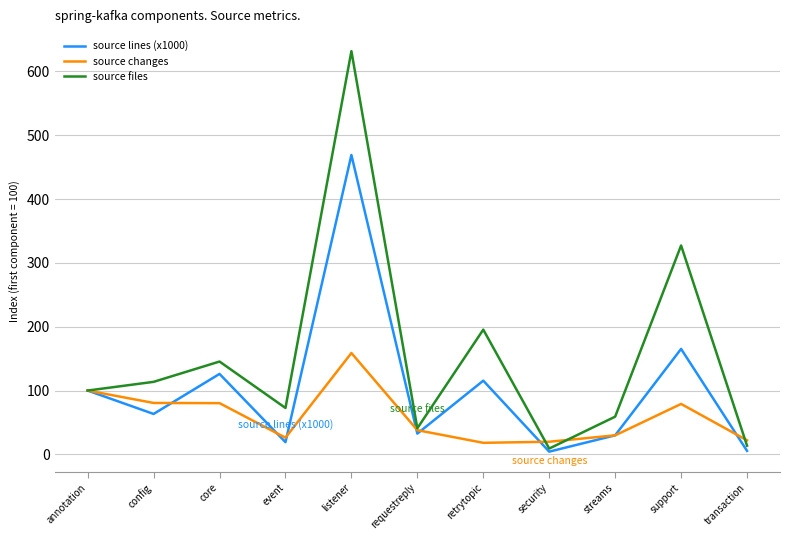

The value of source lines (x1000) at security is 4.3. True or false?

True